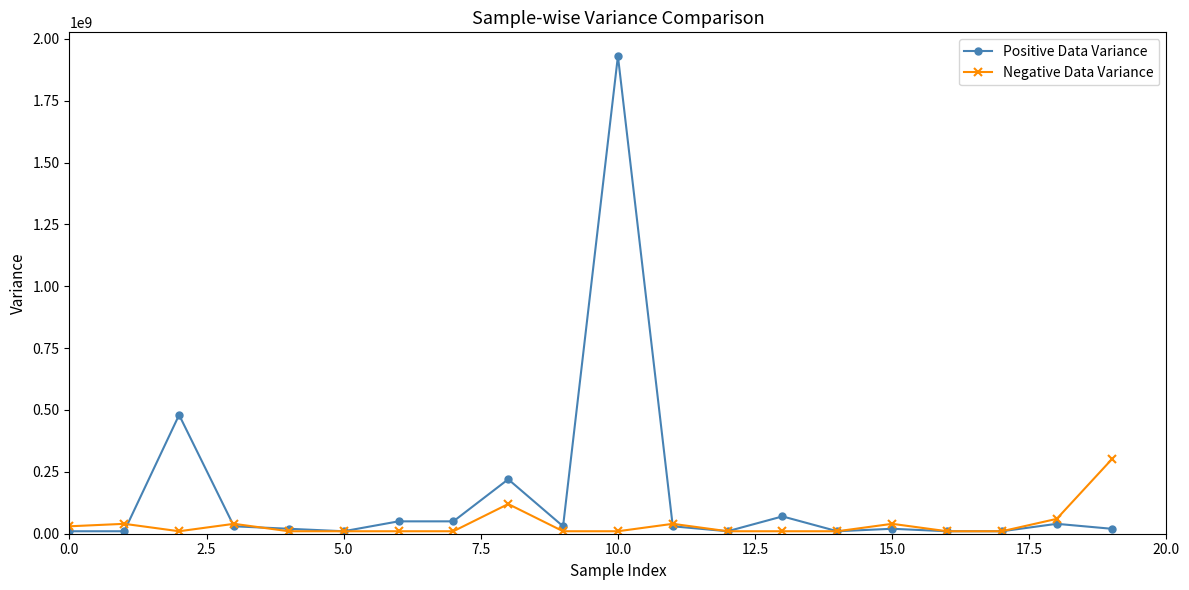

Which series has the largest total across all categories?

Positive Data Variance